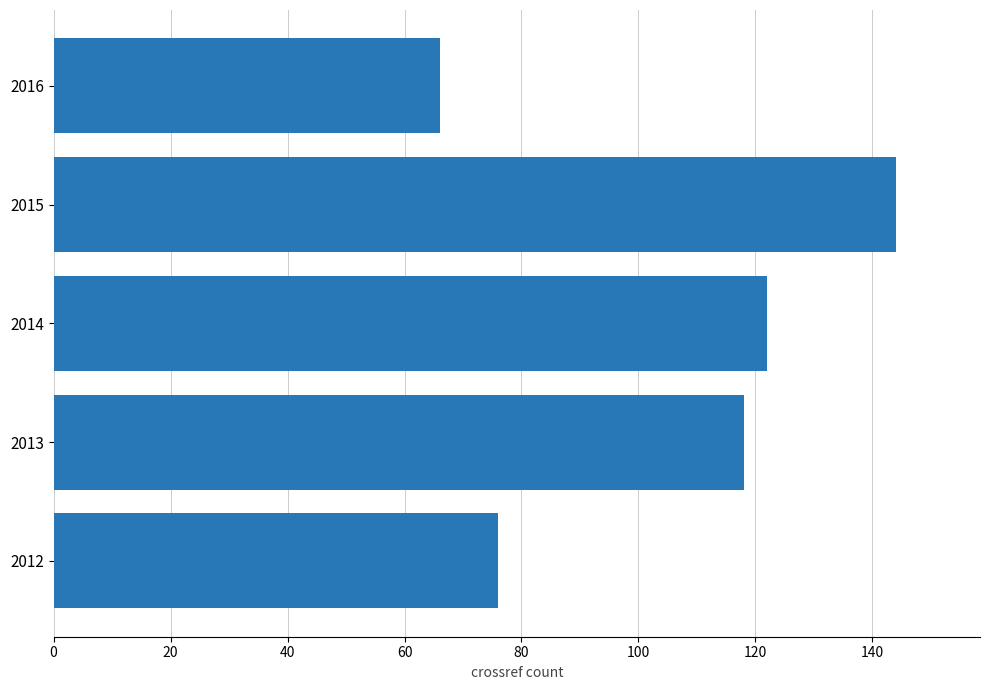

Count the number of categories in the chart.

5